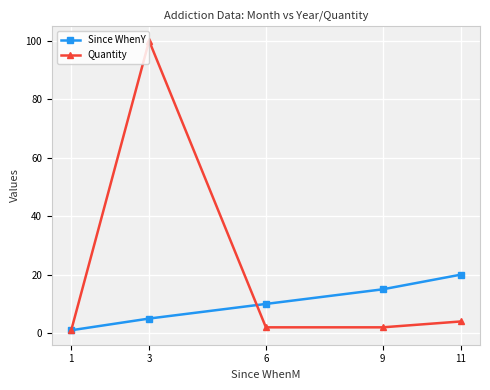

Which series has the largest range (max minus min)?

Quantity